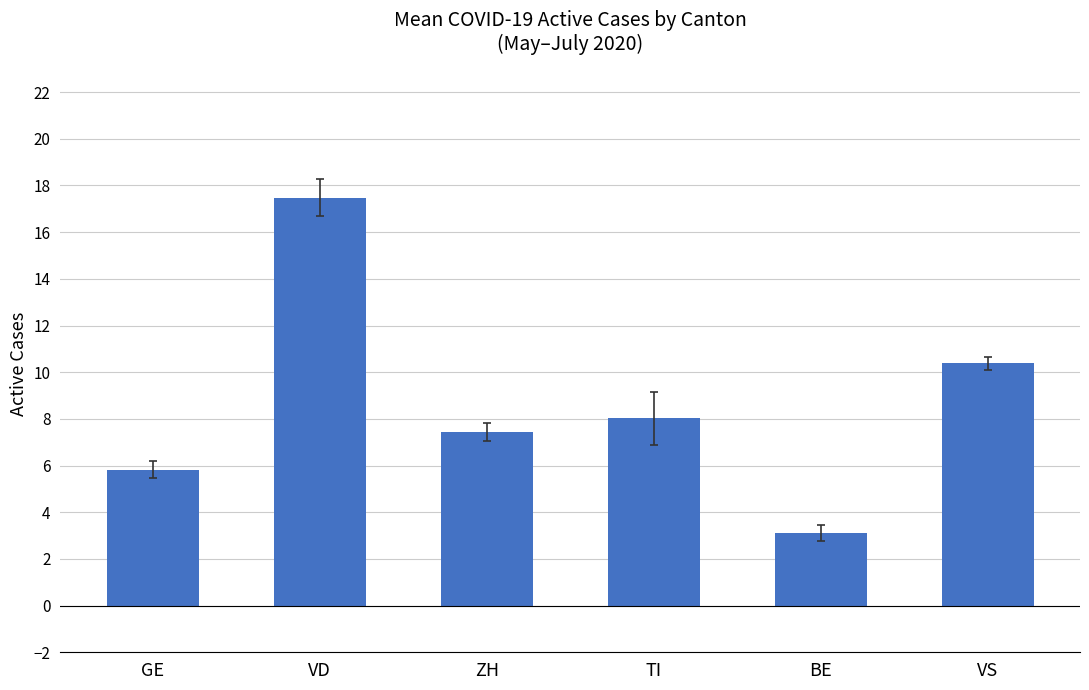

What is the value of the 3rd bar from the left?

7.5